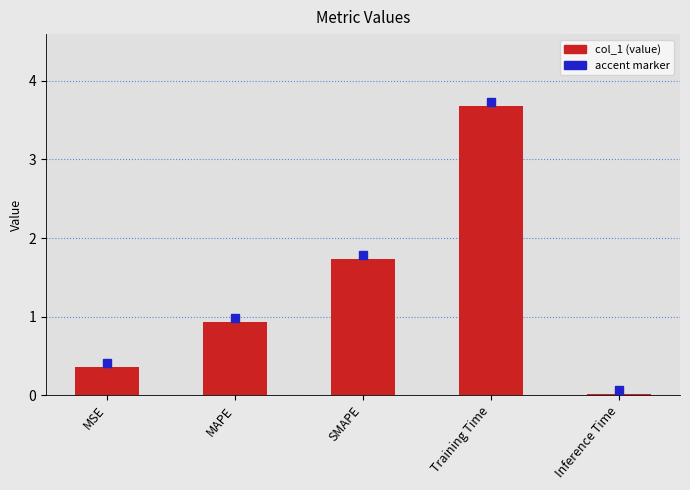

True or false: the data shows 0.9 at MAPE.

True